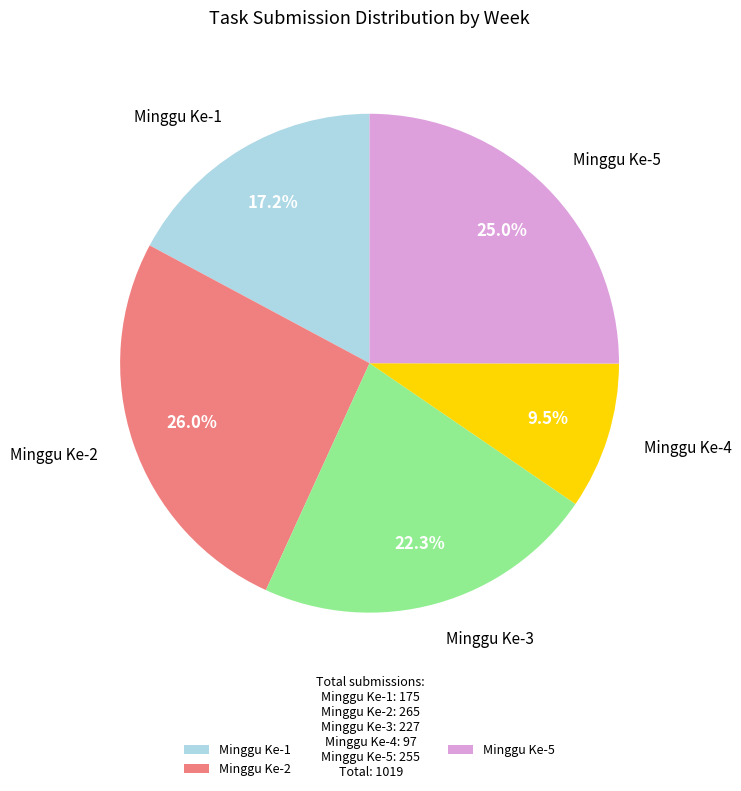

What is the ratio of the value at Minggu Ke-3 to the value at Minggu Ke-4?

2.3